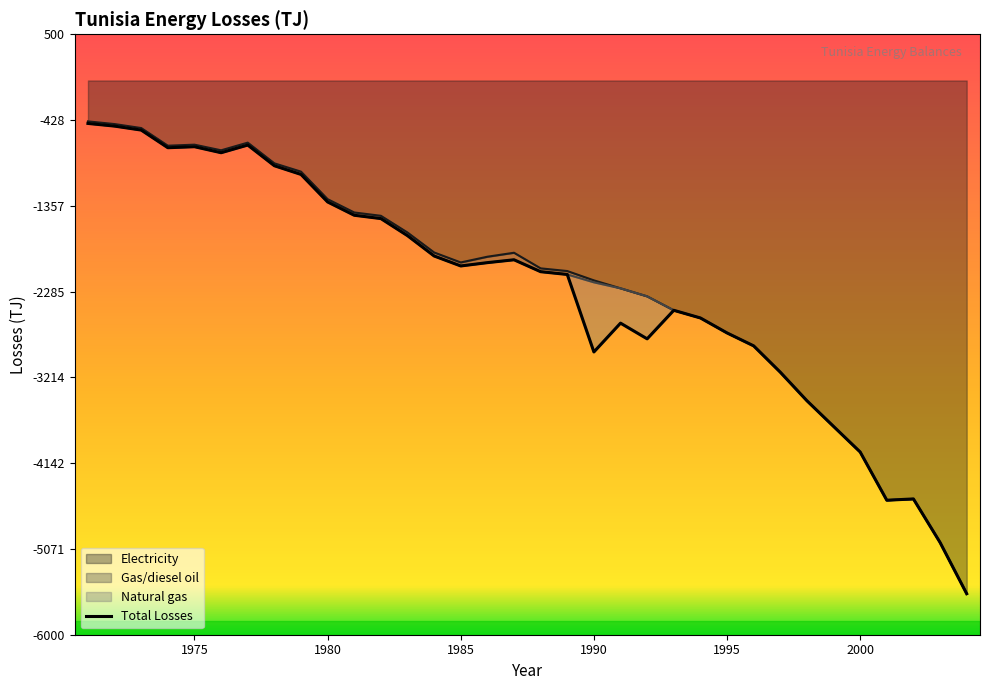

How many values are below -2008?

17